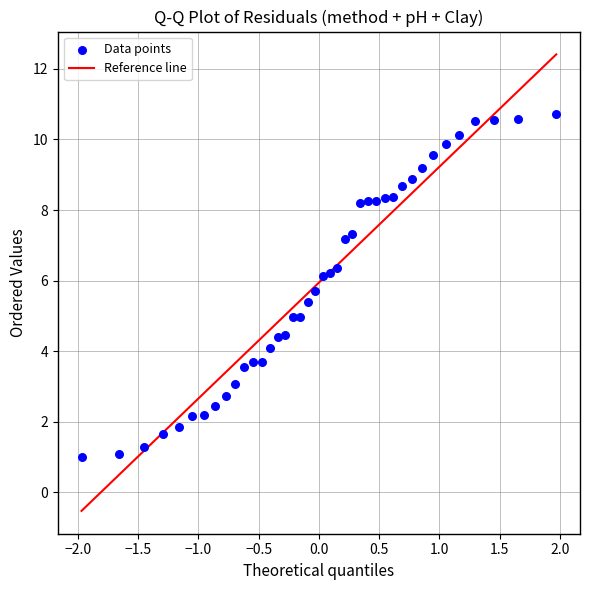

What is the range of X values (max minus min)?

3.9